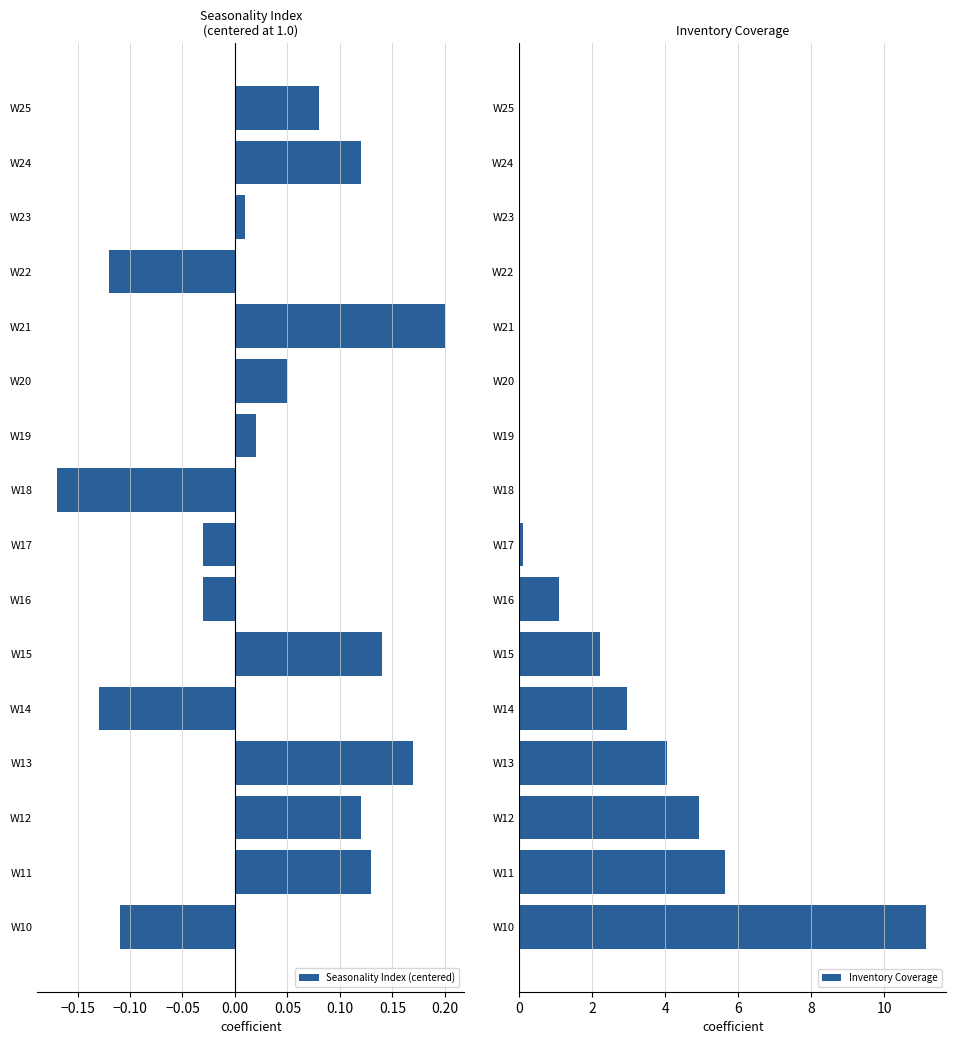

At which label does Seasonality Index (centered) reach its minimum?

W18